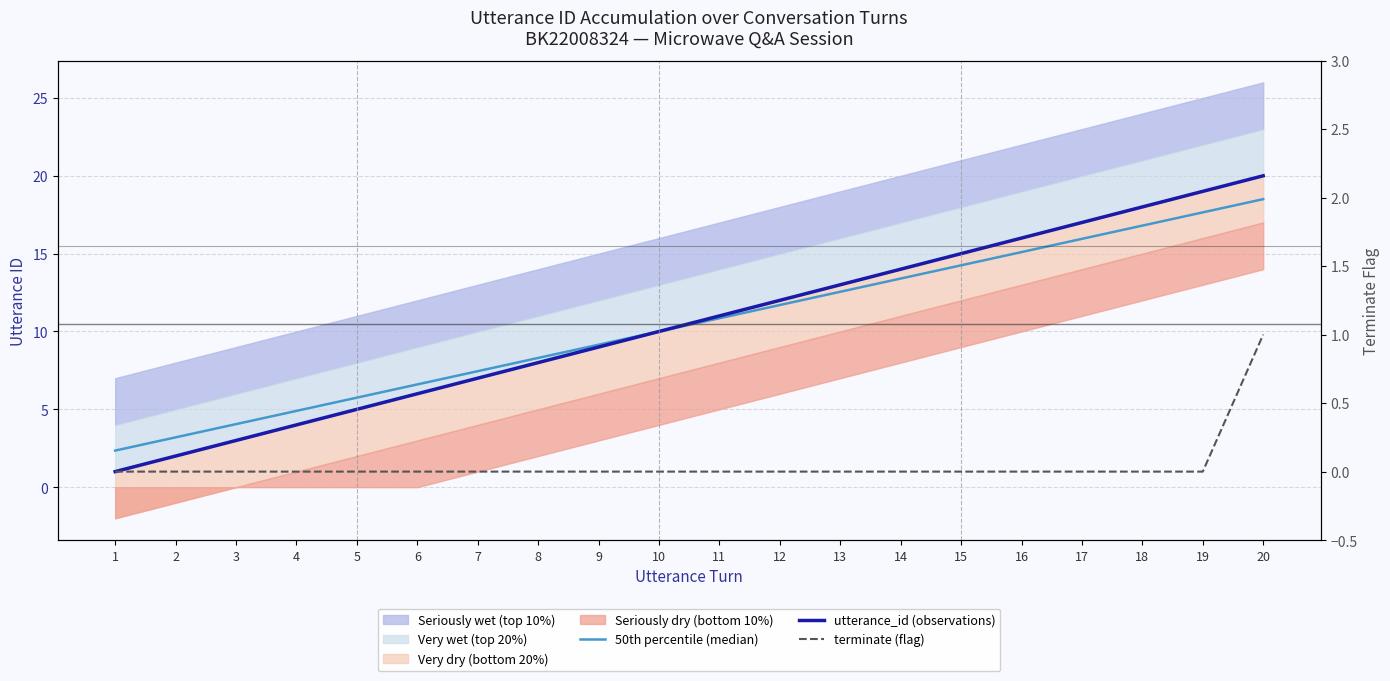

What is the sum of all utterance_id (observations) values?

210.0